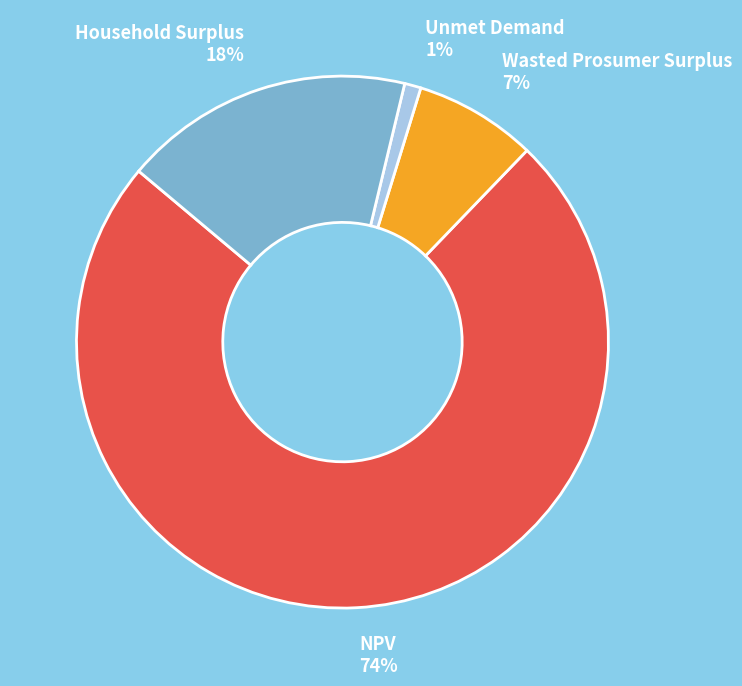

True or false: Wasted Prosumer Surplus accounts for 13% of the total.

False